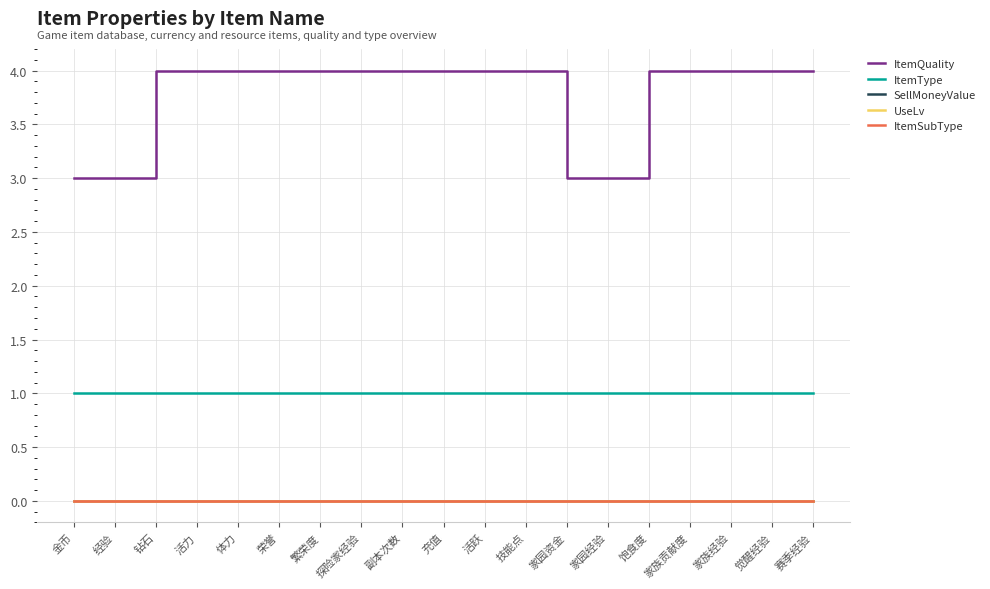

Between 探险家经验 and 赛季经验, which is larger?

探险家经验